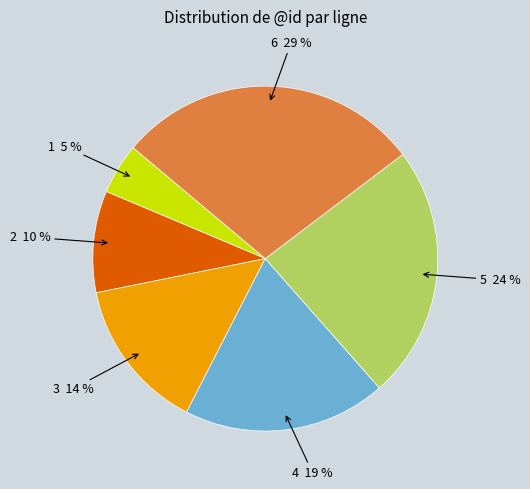

The 2 slice represents 10% of the pie. True or false?

True